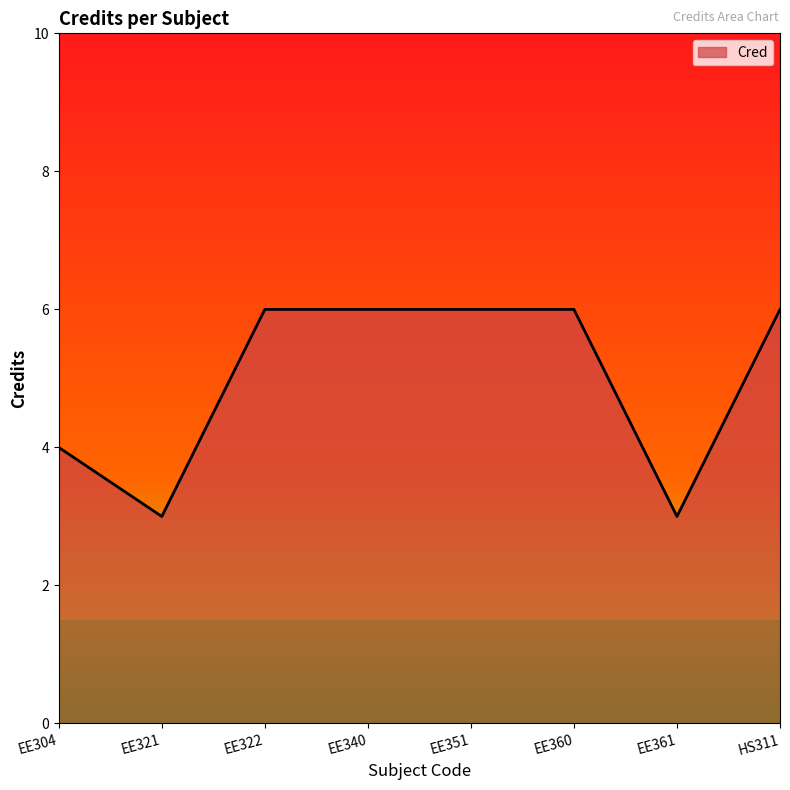

Reading right to left, transcribe all the data shown in this chart.

6	3	6	6	6	6	3	4